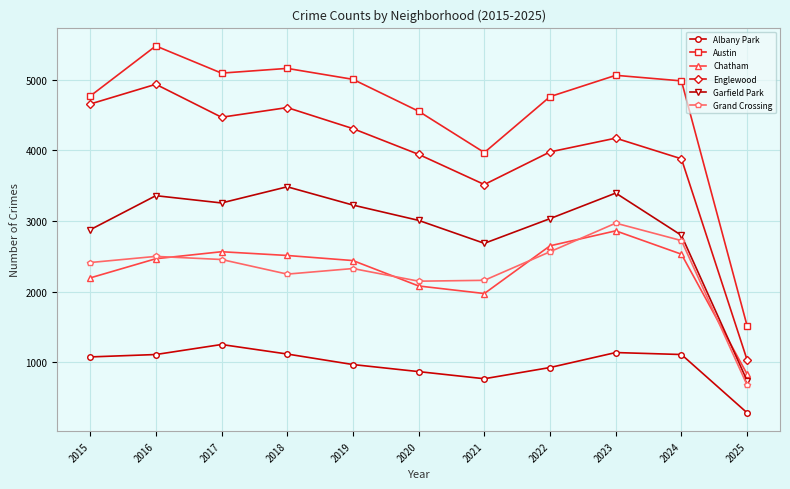

What is the lowest value of the Austin series?

1514